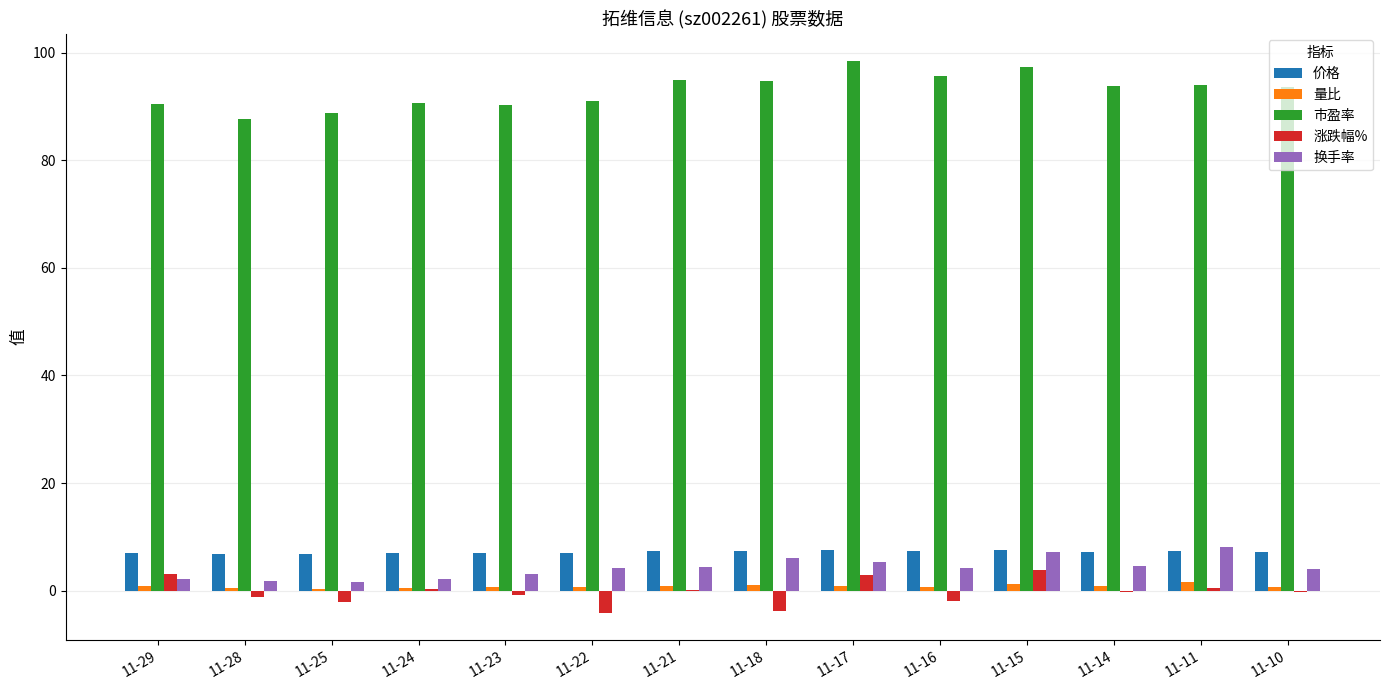

Which series has the largest total across all categories?

市盈率